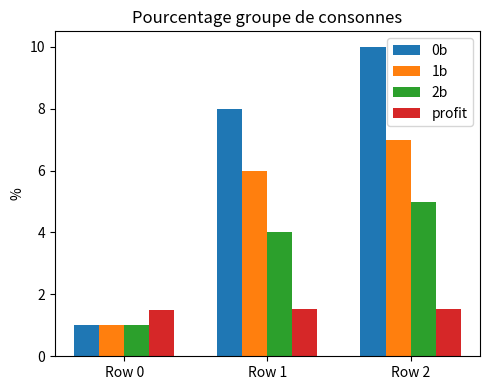

What is the value of the profit bar at the 2nd from the left?

1.5